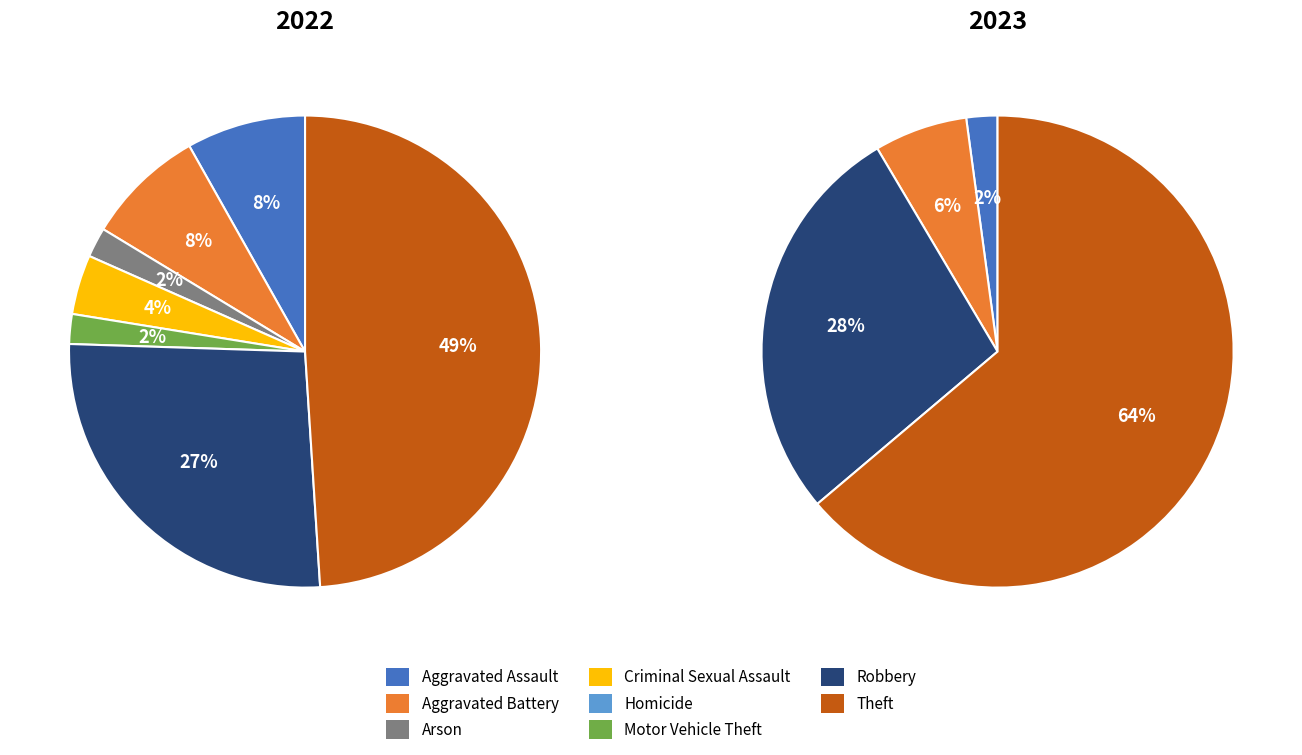

How many slices are in this pie chart?

8